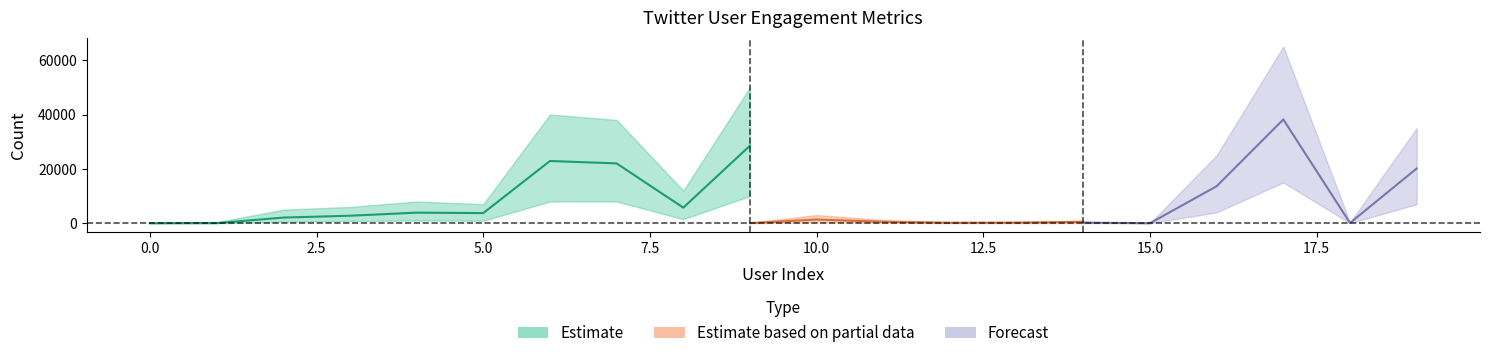

What is the greatest value displayed?

38186